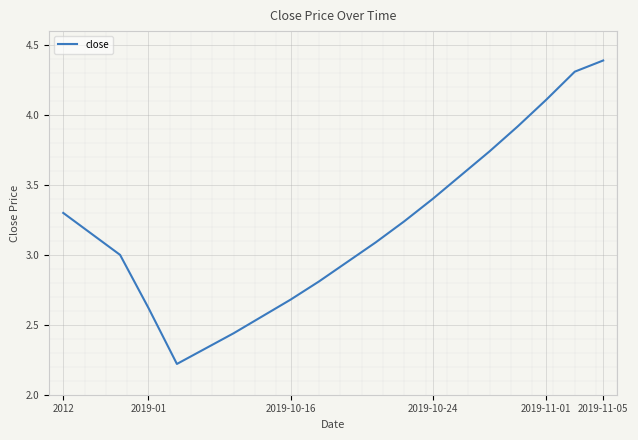

What is the difference between the maximum and minimum values?

2.2